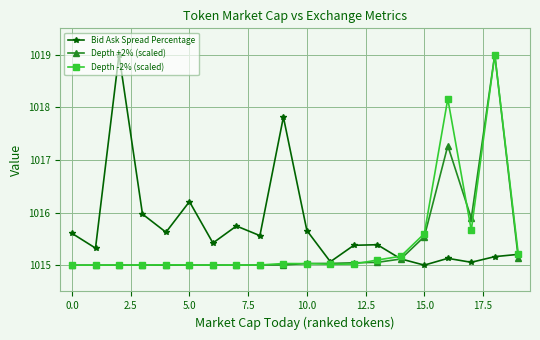

What is the value of the Bid Ask Spread Percentage point at the 12th from the left?

1015.1